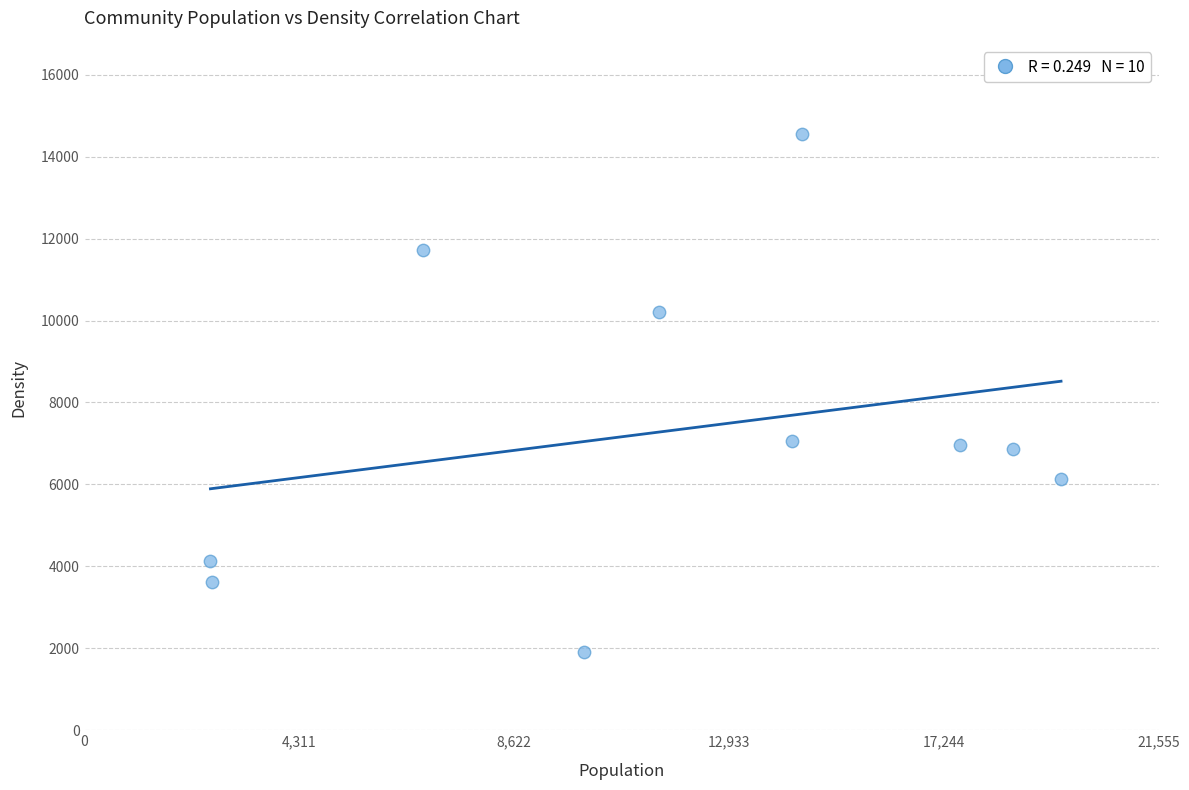

What is the range of Y values (max minus min)?

12632.9